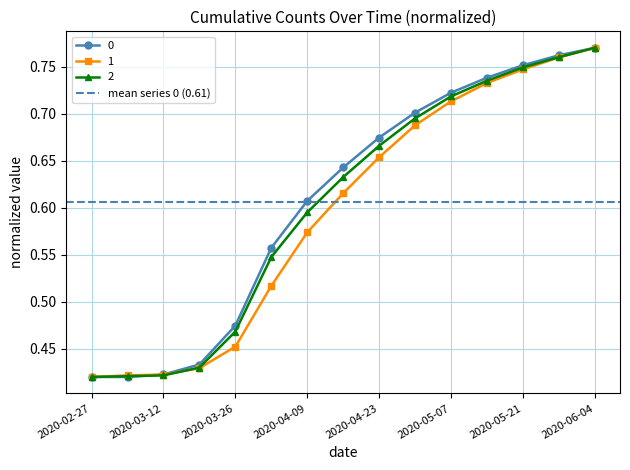

Is the value of 0 at 2020-04-23 greater than the value of 2 at 2020-04-23?

Yes